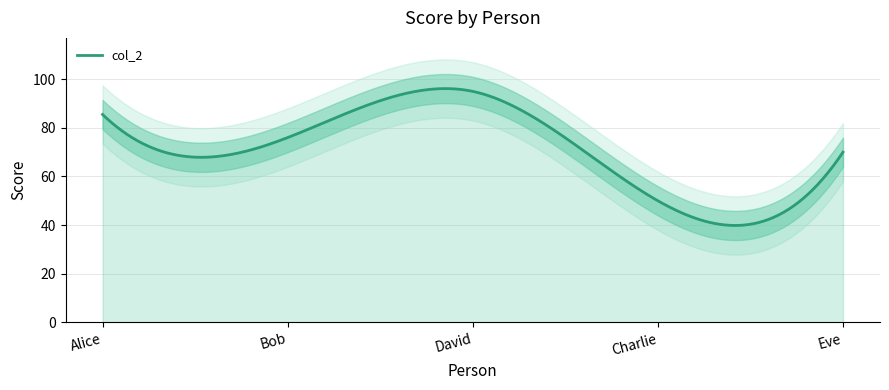

The value at Charlie is 50.0. True or false?

True